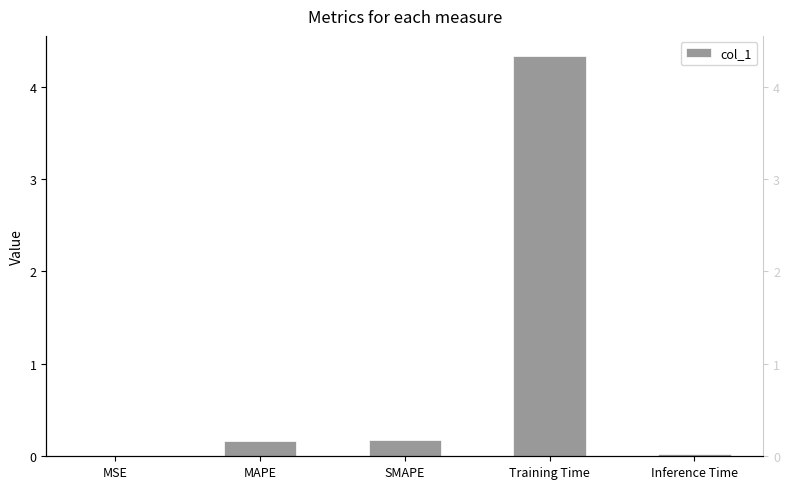

What is the difference between the values at MSE and SMAPE?

0.2